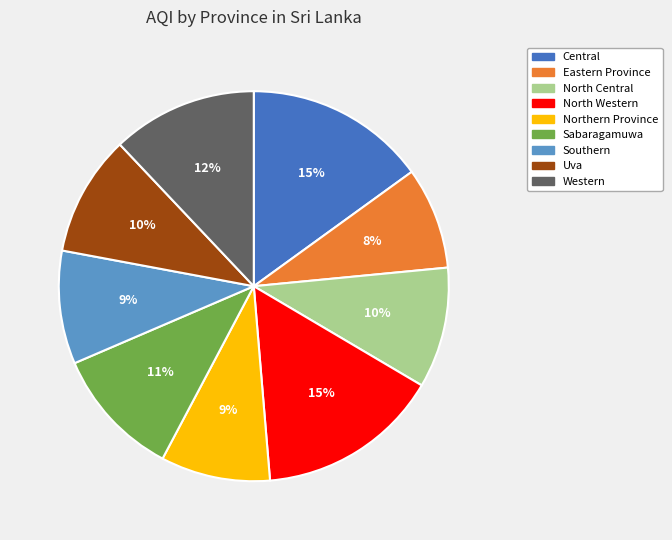

What is the smallest slice in the pie chart?

Eastern Province